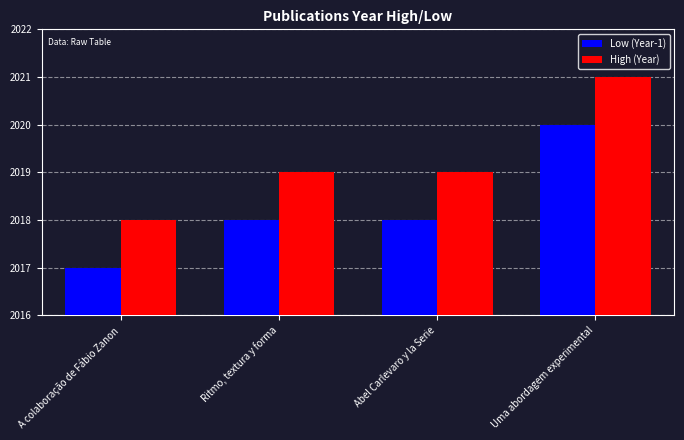

Rank the series by their average value, from highest to lowest.

High (Year), Low (Year-1)